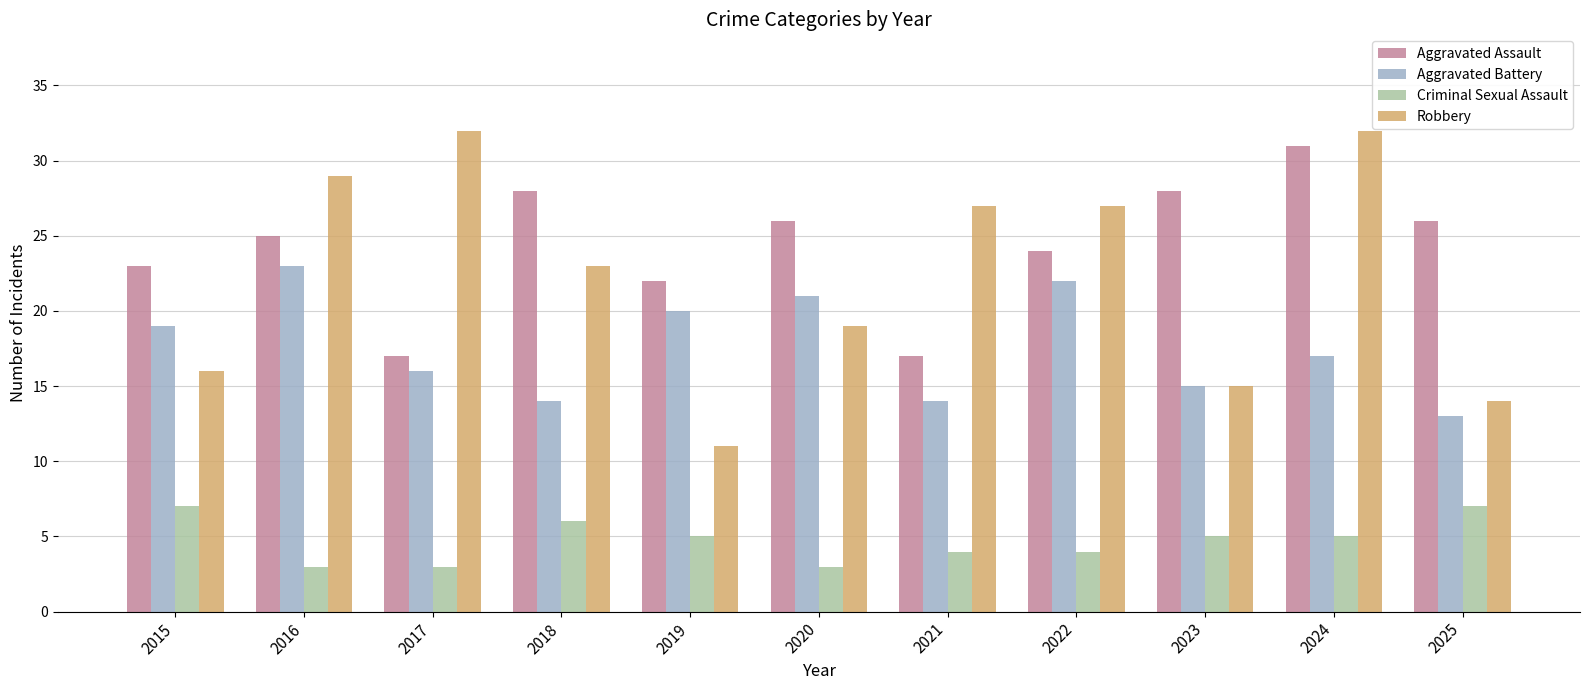

True or false: Criminal Sexual Assault has a value of 6 at 2018.

True